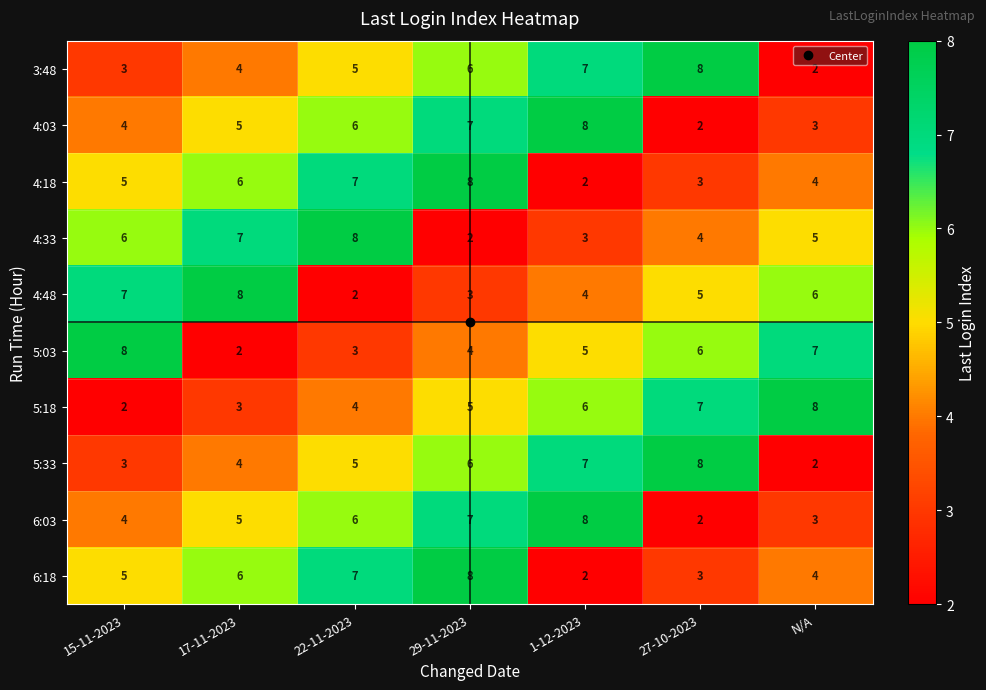

What is the difference between the maximum and second lowest values in the 4:18 series?

5